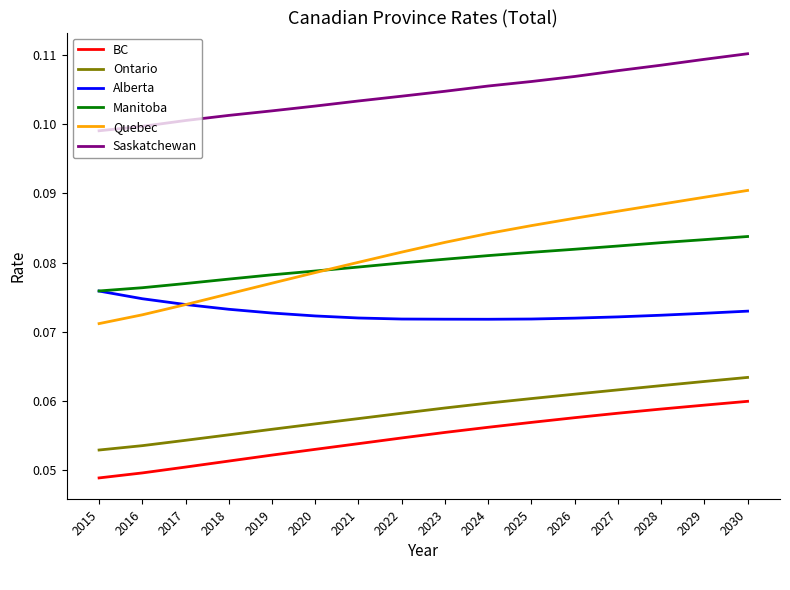

True or false: Alberta and BC cross at least once.

False